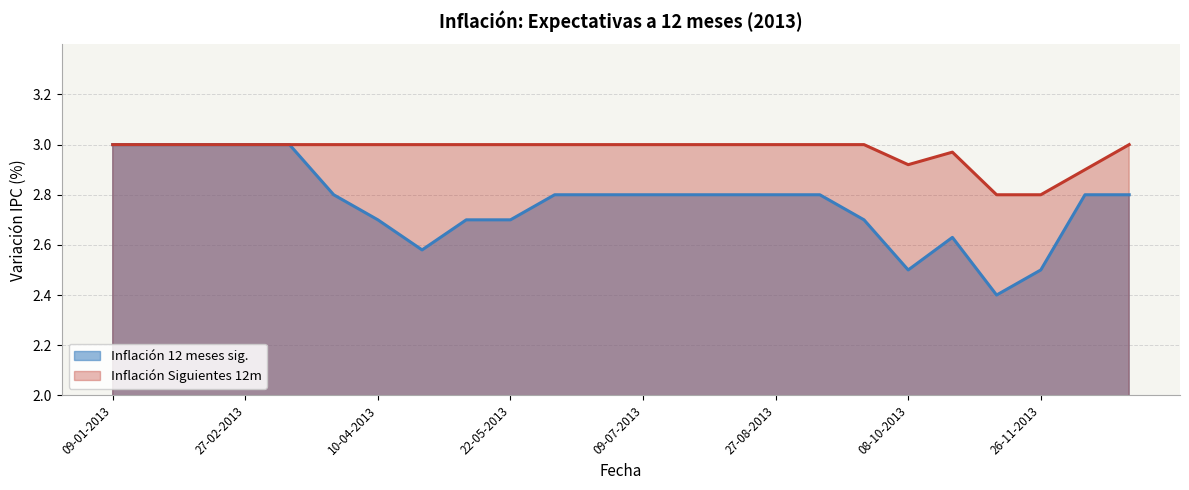

True or false: Inflación Siguientes 12m has a value of 3.0 at 22-10-2013.

True